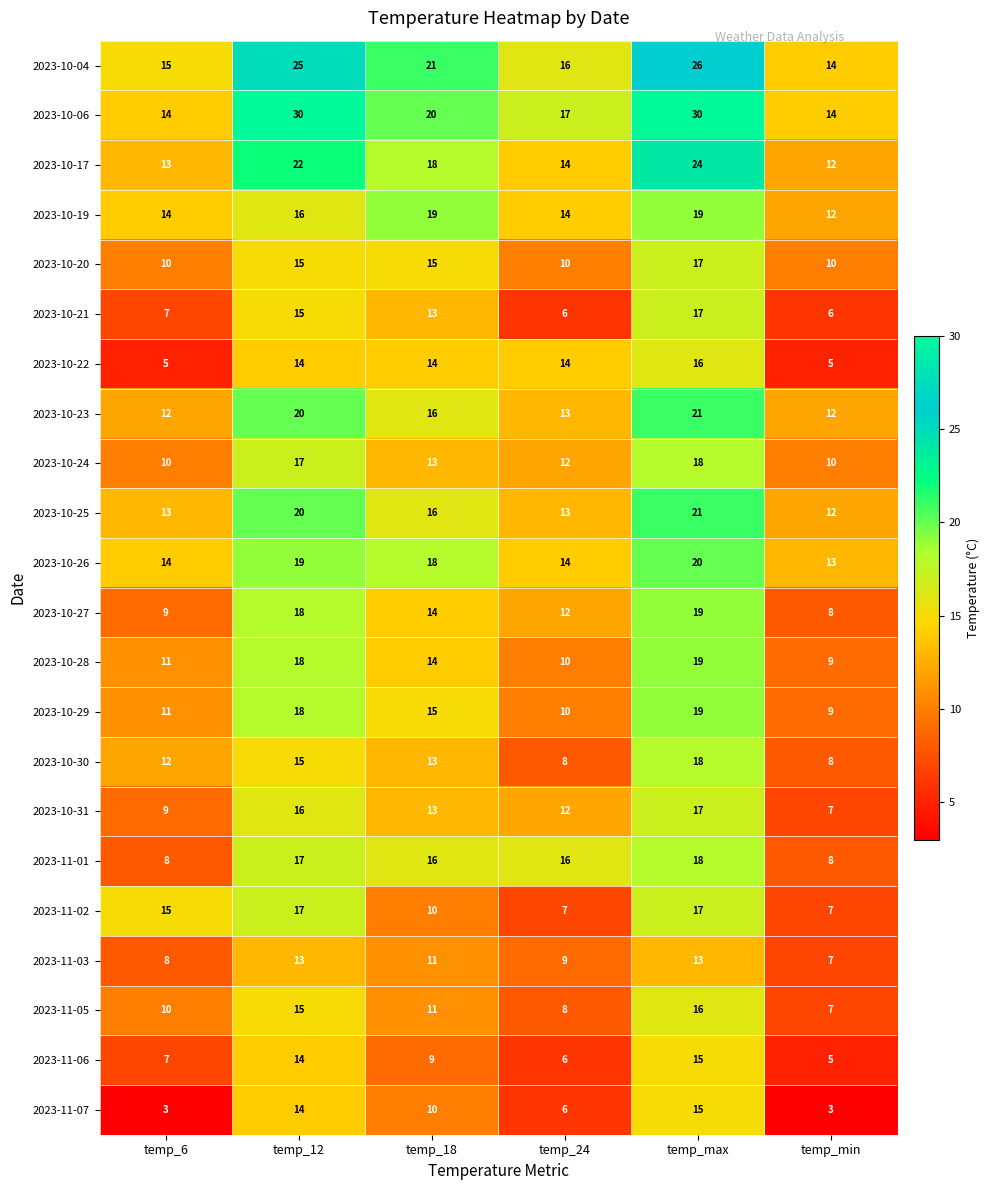

At how many categories does at least one series exceed 5?

6